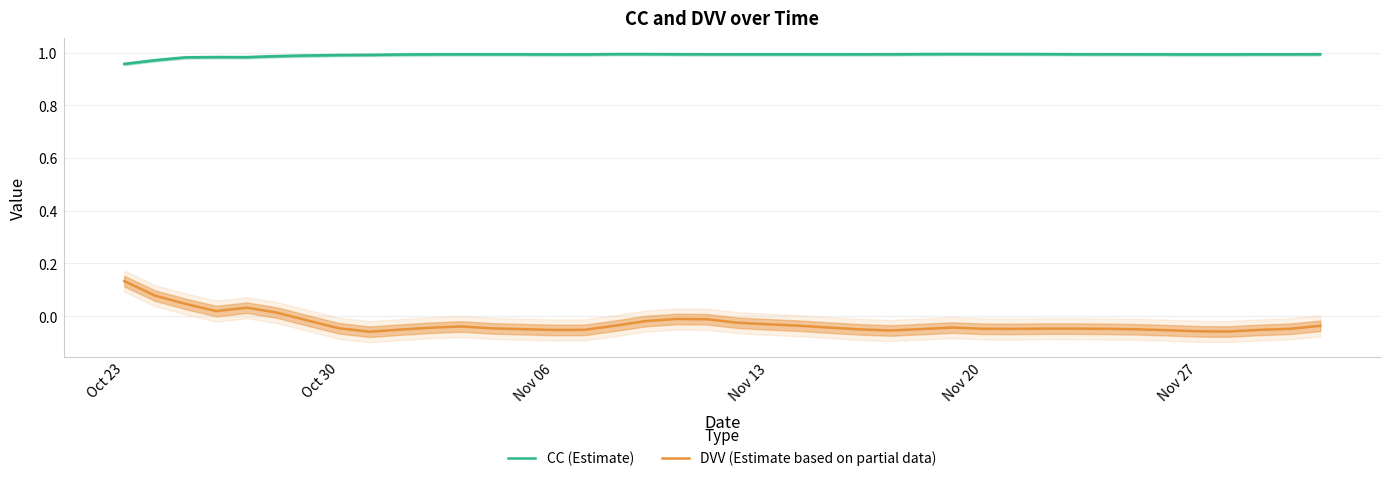

At which category is the sum across all series the highest?

Oct 23